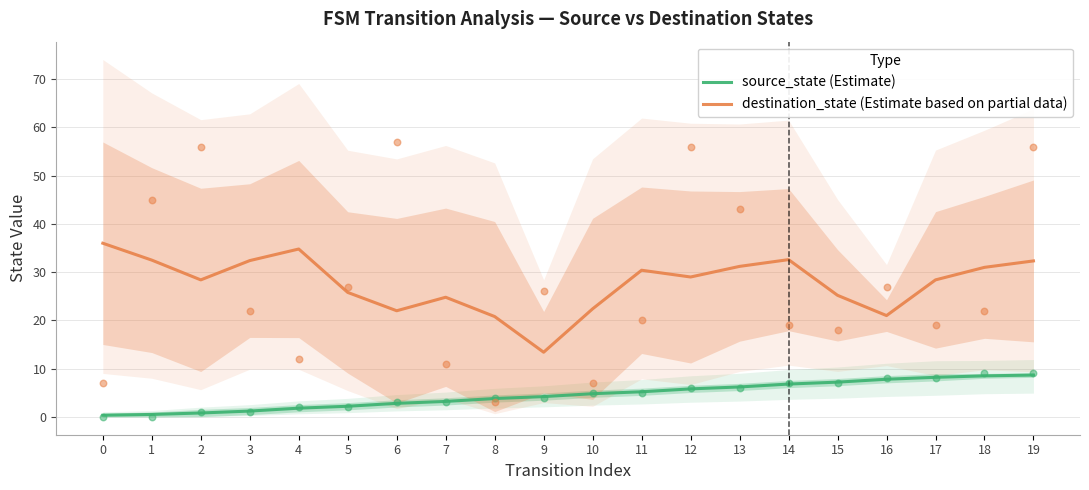

Which series has the largest Y range (max minus min)?

destination_state (Estimate based on partial data)